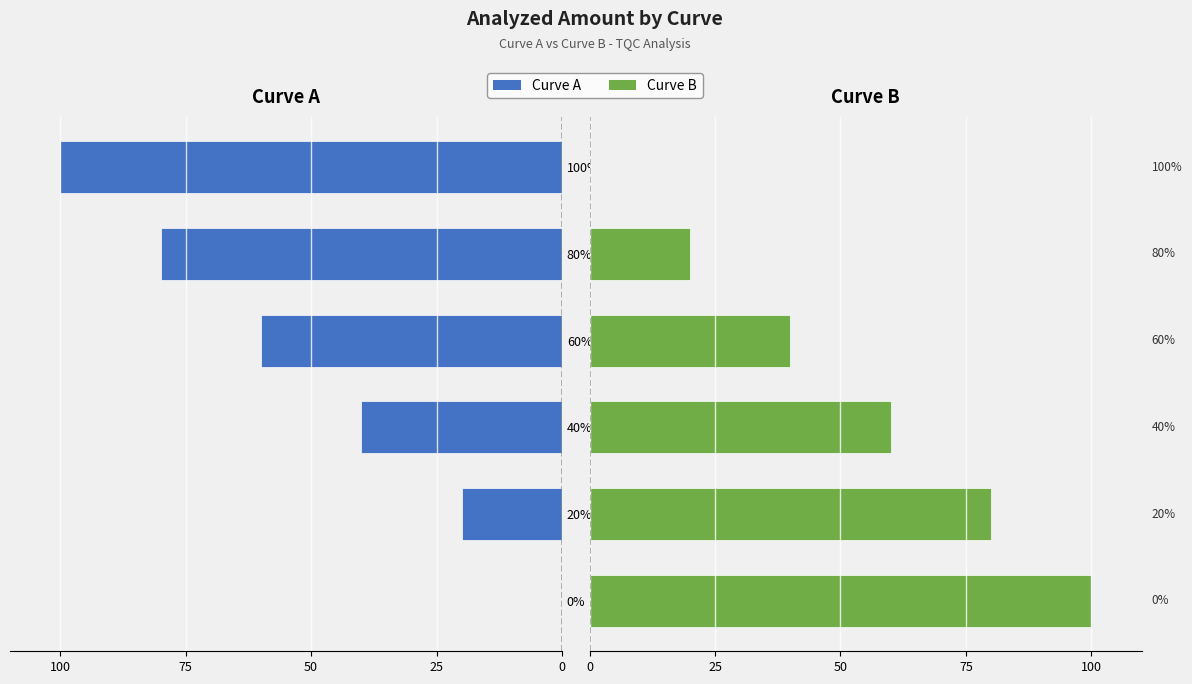

What is the difference between the second highest and minimum values in the A series?

80